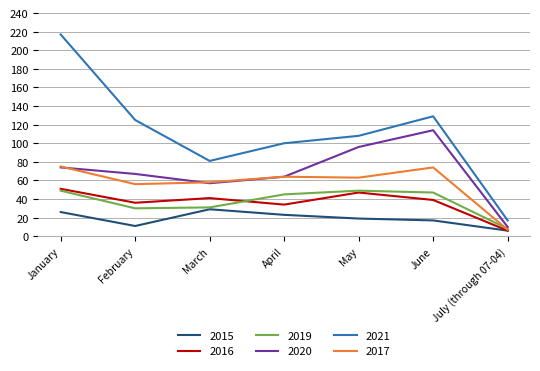

What is the lowest value of the 2020 series?

10